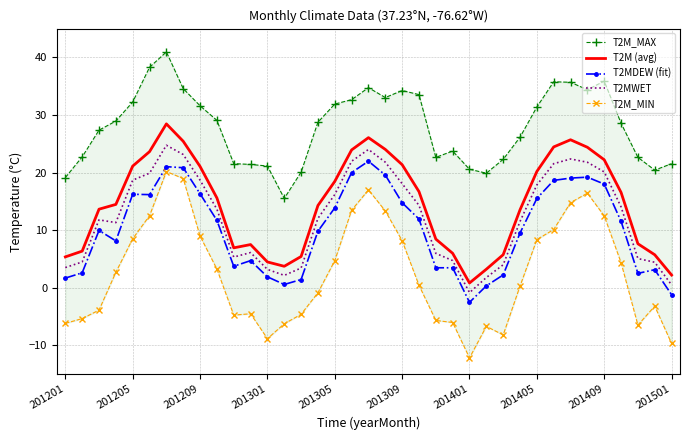

What is the highest value of the T2M (avg) series?

28.5